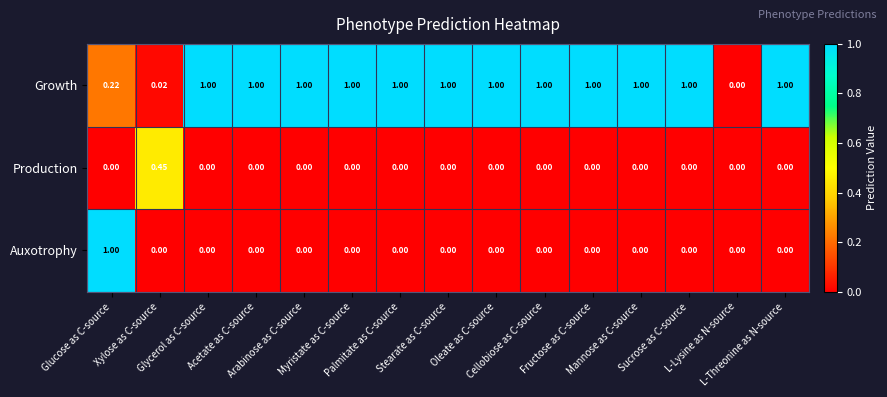

Which series has the largest total across all categories?

Growth